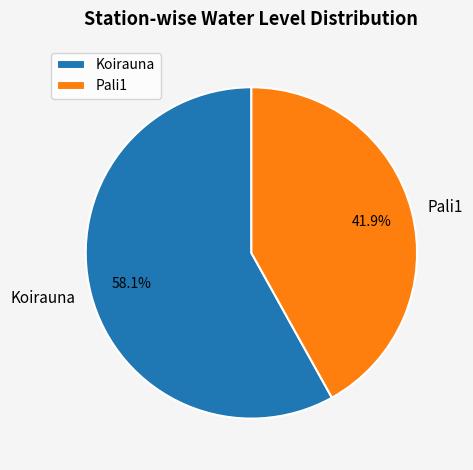

Rank the categories by value from highest to lowest.

Koirauna, Pali1